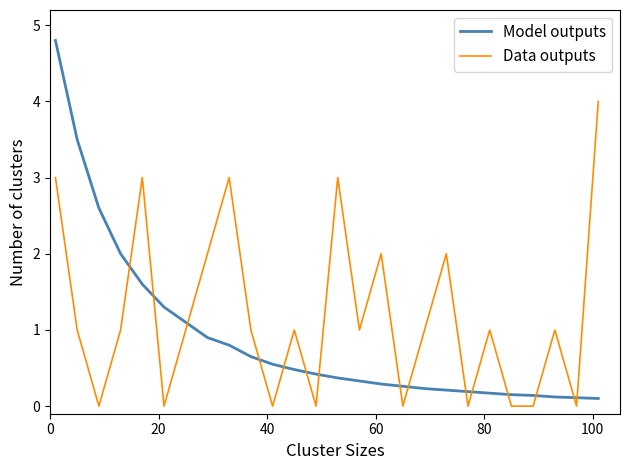

Which series has the widest spread of values?

Model outputs